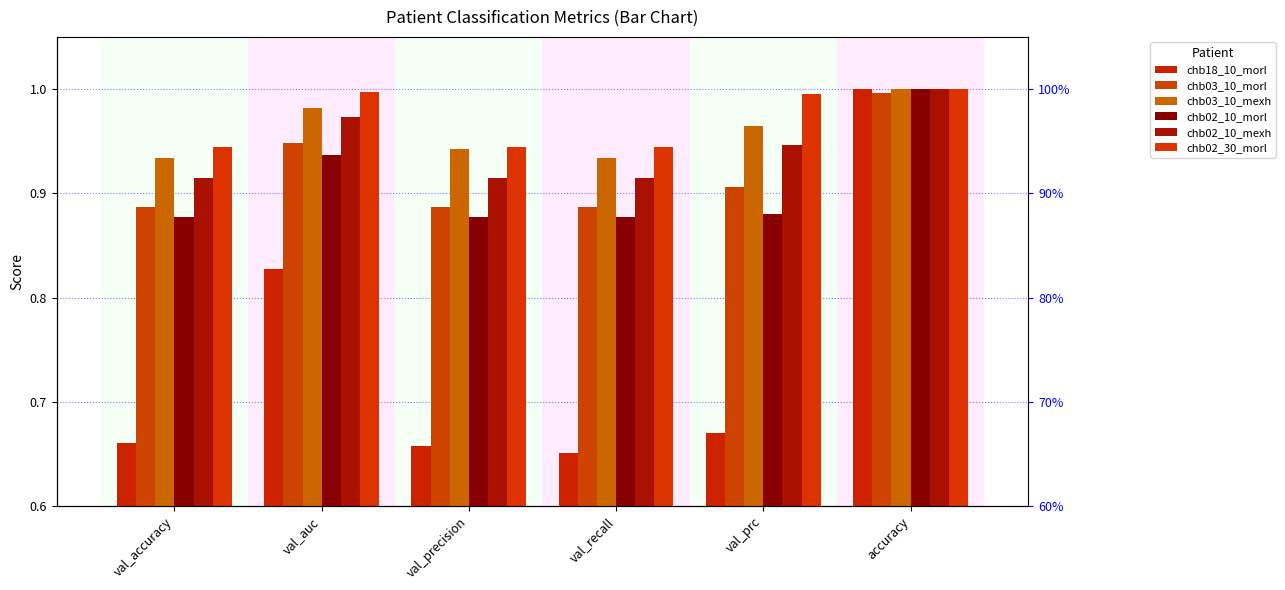

At which category does the chart reach its minimum across all series?

val_recall